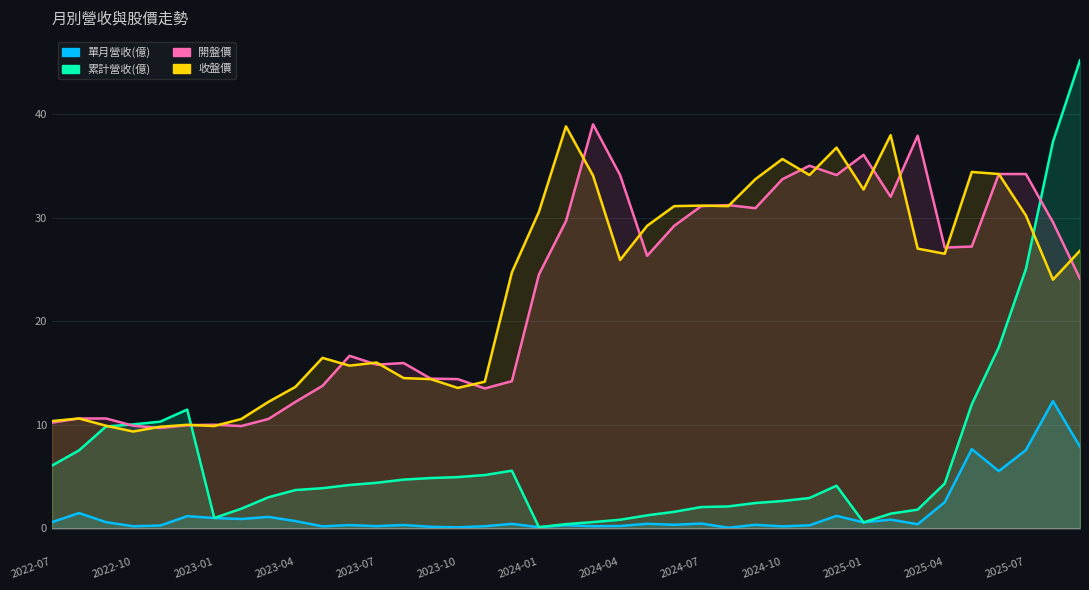

Between 29 and 2023-10, which is larger?

29